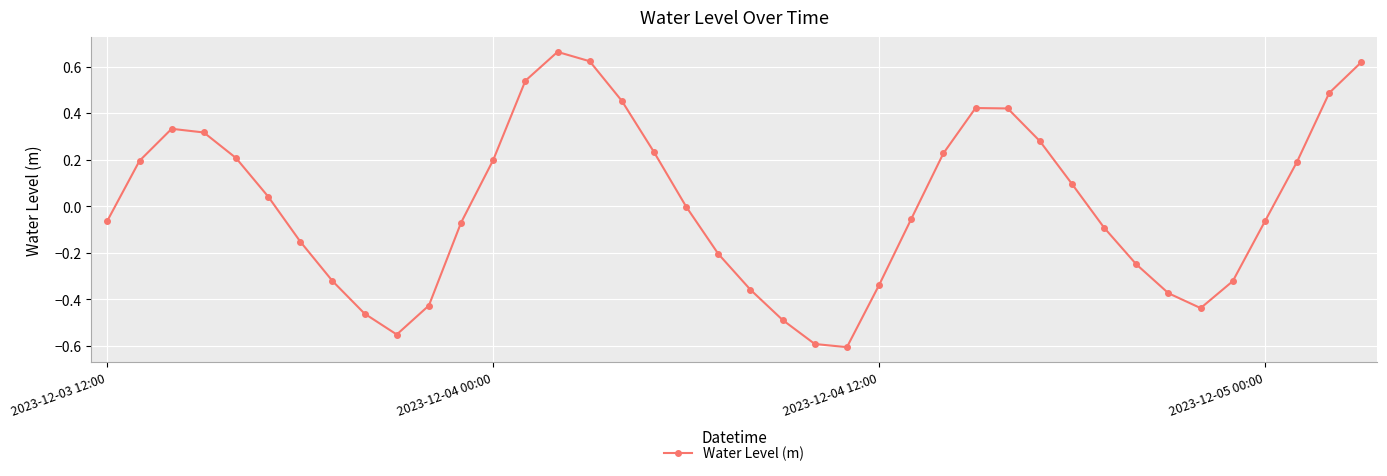

Does the chart display data point markers on the line(s)?

Yes